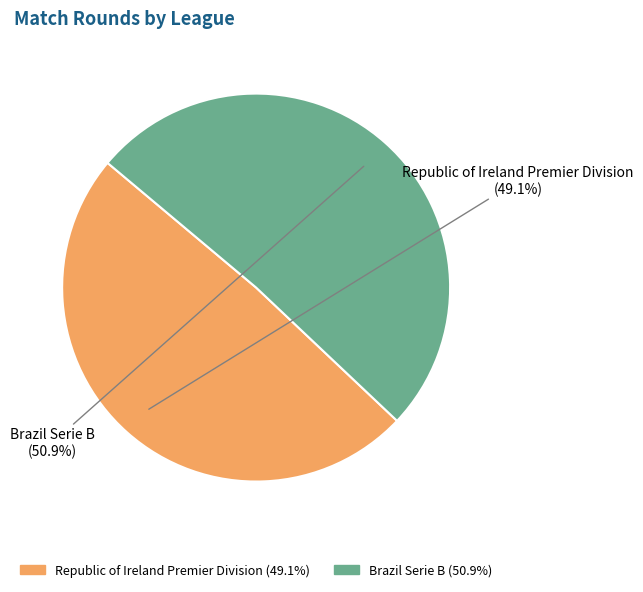

Do Republic of Ireland Premier Division and Brazil Serie B together represent more than half of the pie?

Yes